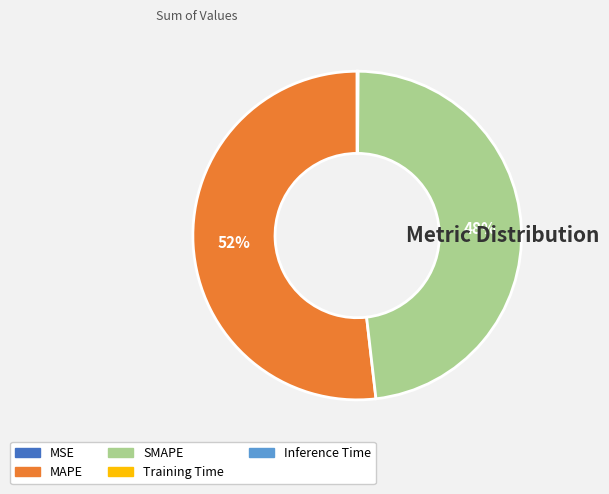

What is the majority slice?

MAPE